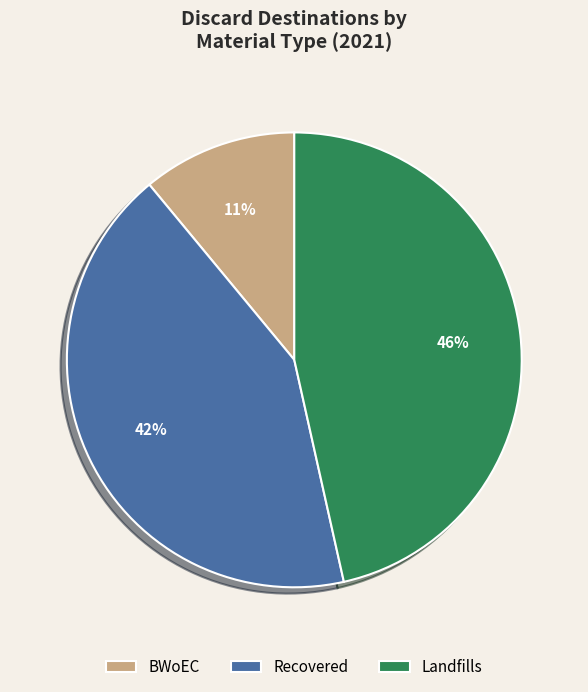

To the nearest percent, what is the difference between the largest and smallest slice percentages?

35%